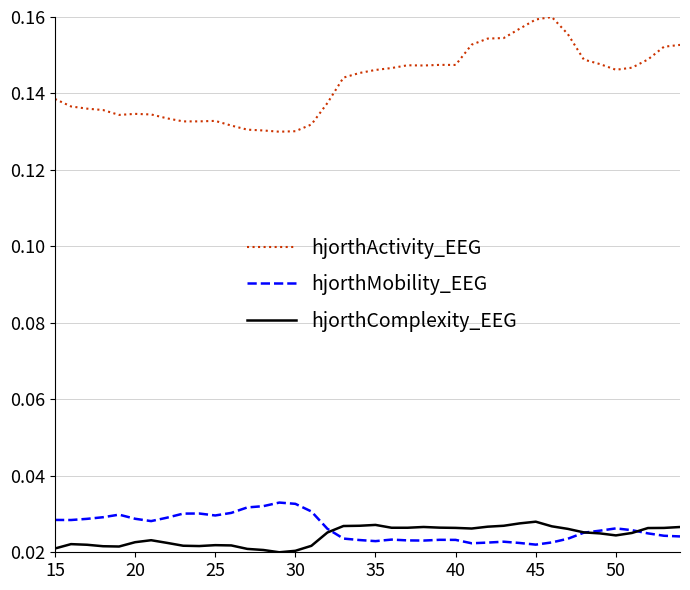

Which series has the largest range (max minus min)?

hjorthActivity_EEG